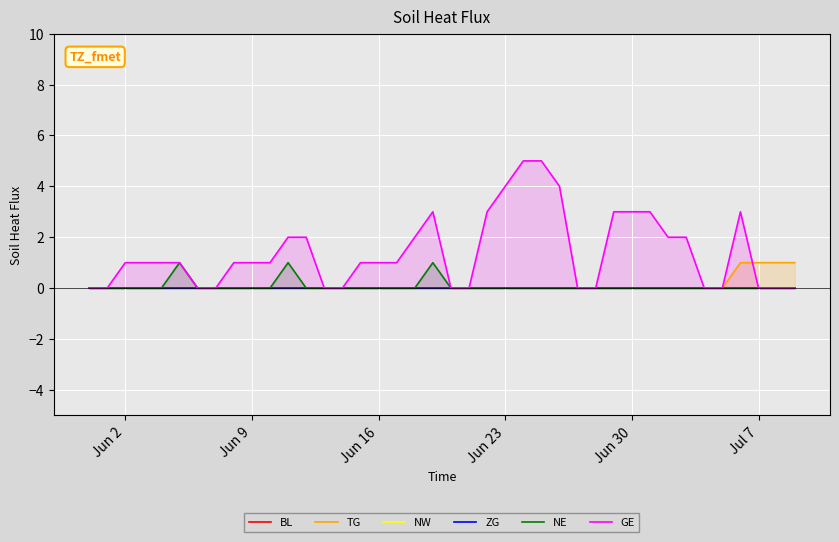

Reading left to right, what are all the values shown in this chart?

BL: 0	0	0	0	0	0	0	0	0	0	0	0	0	0	0	0	0	0	0	0	0	0	0	0	0	0	0	0	0	0	0	0	0	0	0	0	0	0	0	0
TG: 0	0	0	0	0	0	0	0	0	0	0	0	0	0	0	0	0	0	0	0	0	0	0	0	0	0	0	0	0	0	0	0	0	0	0	0	1	1	1	1
NW: 0	0	0	0	0	0	0	0	0	0	0	0	0	0	0	0	0	0	0	0	0	0	0	0	0	0	0	0	0	0	0	0	0	0	0	0	0	0	0	0
ZG: 0	0	0	0	0	0	0	0	0	0	0	0	0	0	0	0	0	0	0	0	0	0	0	0	0	0	0	0	0	0	0	0	0	0	0	0	0	0	0	0
NE: 0	0	0	0	0	1	0	0	0	0	0	1	0	0	0	0	0	0	0	1	0	0	0	0	0	0	0	0	0	0	0	0	0	0	0	0	0	0	0	0
GE: 0	0	1	1	1	1	0	0	1	1	1	2	2	0	0	1	1	1	2	3	0	0	3	4	5	5	4	0	0	3	3	3	2	2	0	0	3	0	0	0